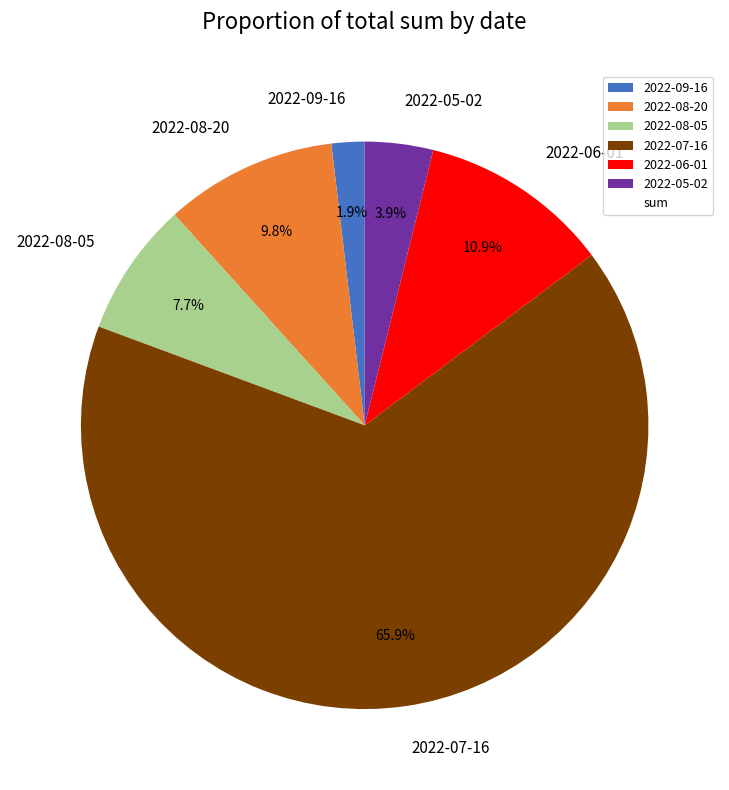

Between 2022-05-02 and 2022-09-16, which is larger?

2022-05-02